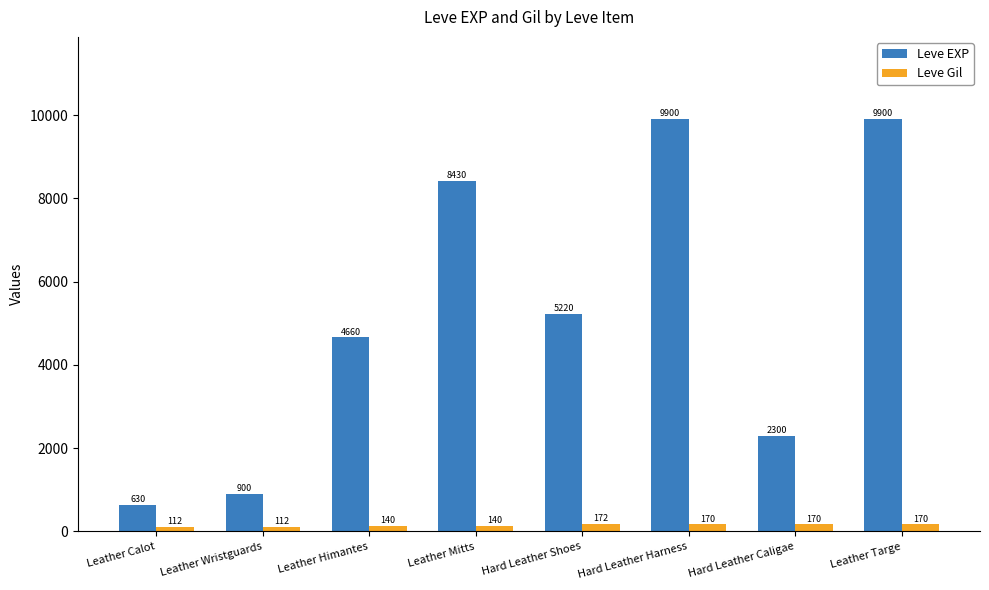

True or false: Leve EXP has a value of 7298 at Leather Himantes.

False